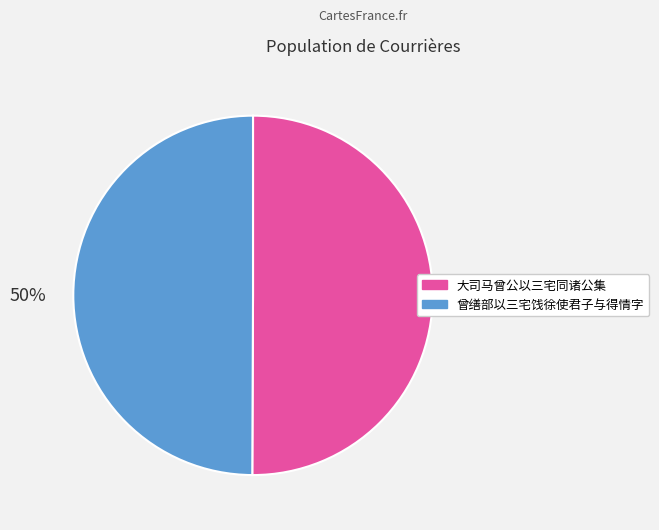

What percentage is the 曾缮部以三宅饯徐使君子与得情字 slice, to the nearest percent?

50%